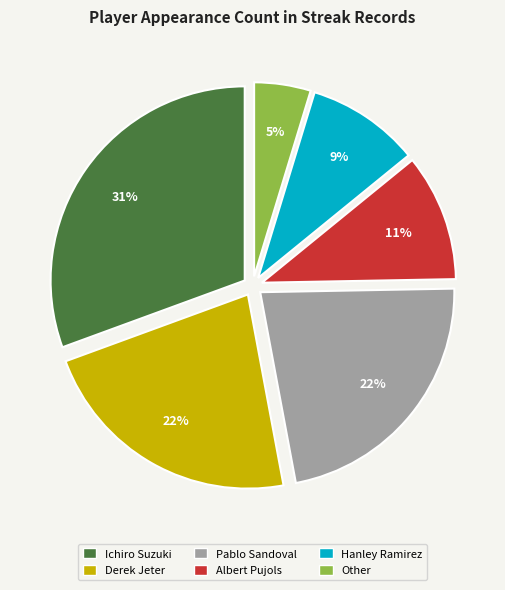

Is the sum of Ichiro Suzuki and Albert Pujols greater than half?

No